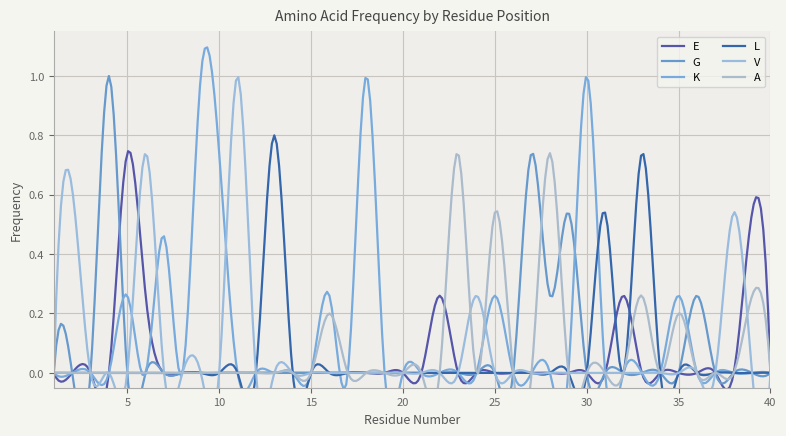

What are all the series names shown in the legend?

E, G, K, L, V, A